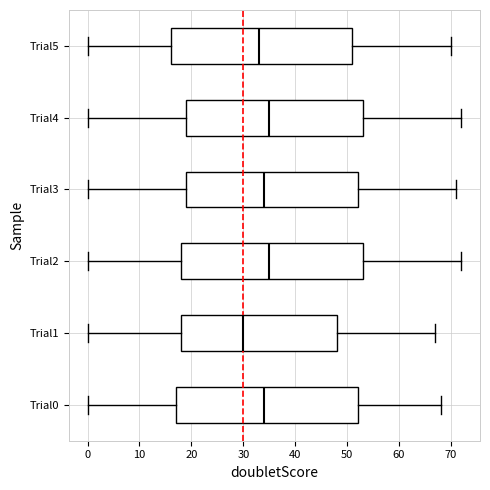

Which box has the furthest to the left median line?

Trial1